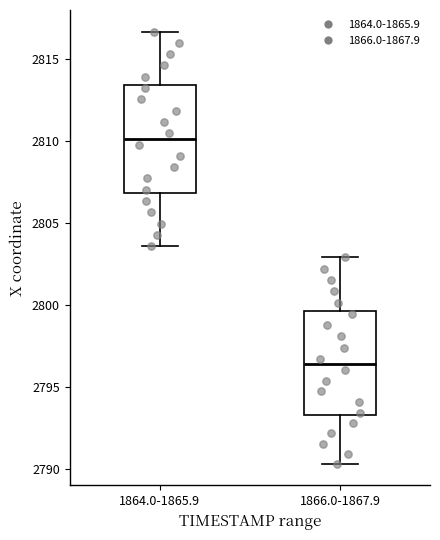

Which box has the lowest median line?

1866.0-1867.9